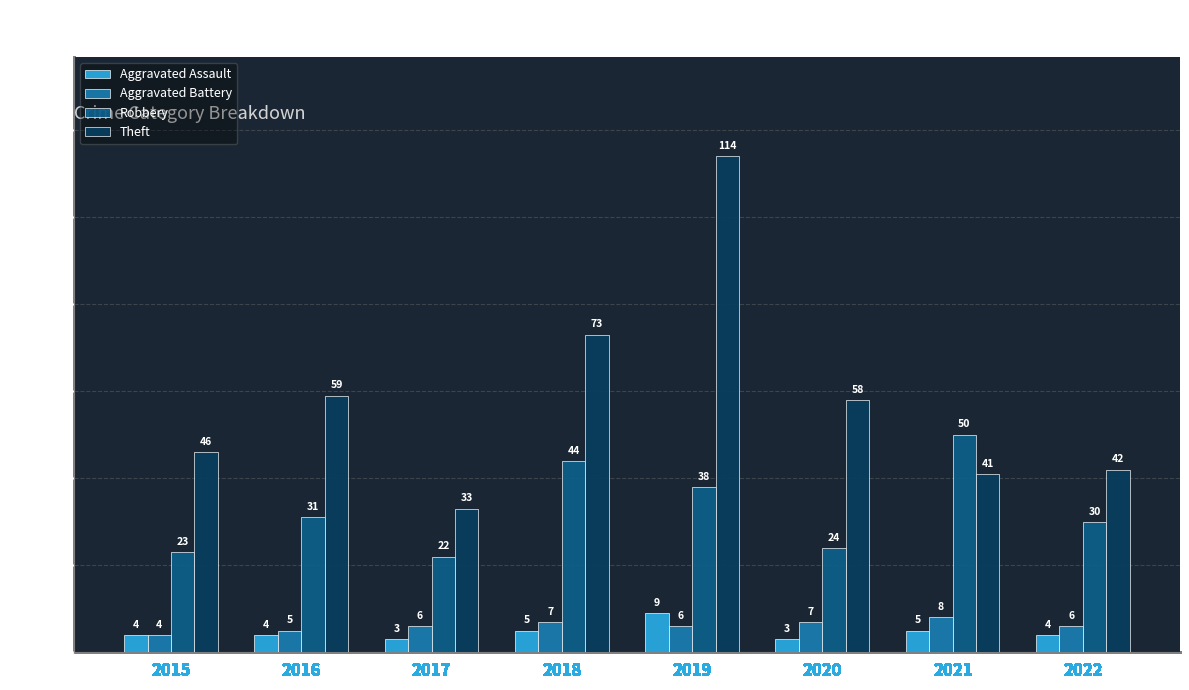

Reading right to left, what are all the values shown in this chart?

Aggravated Assault: 4	5	3	9	5	3	4	4
Aggravated Battery: 6	8	7	6	7	6	5	4
Robbery: 30	50	24	38	44	22	31	23
Theft: 42	41	58	114	73	33	59	46